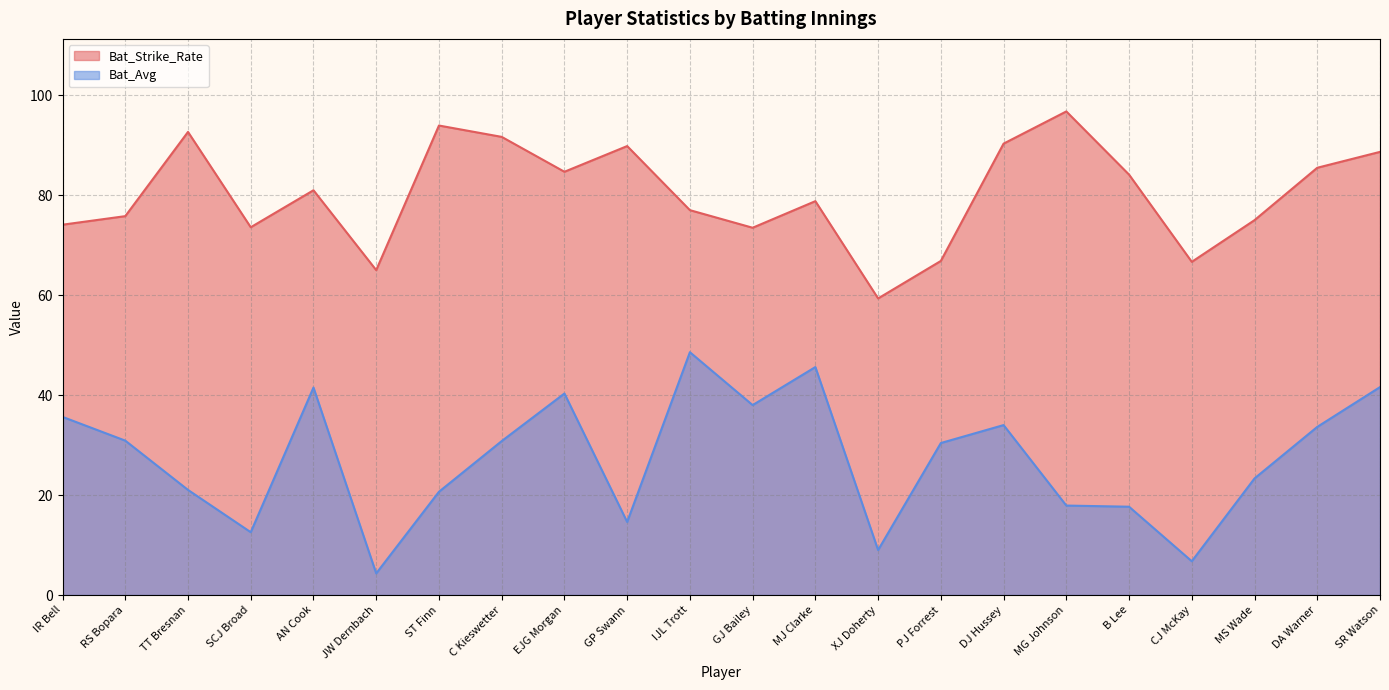

Between B Lee and MS Wade, which series saw the biggest shift?

Bat_Strike_Rate